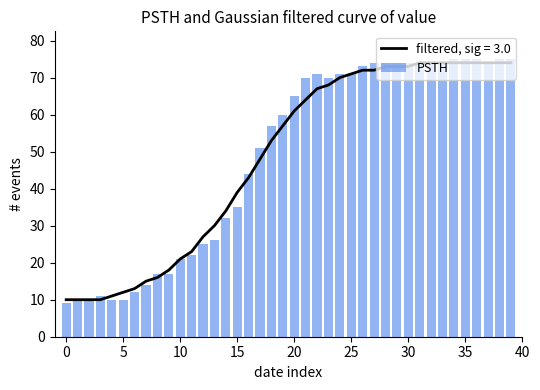

The value at 18 is 57. True or false?

True